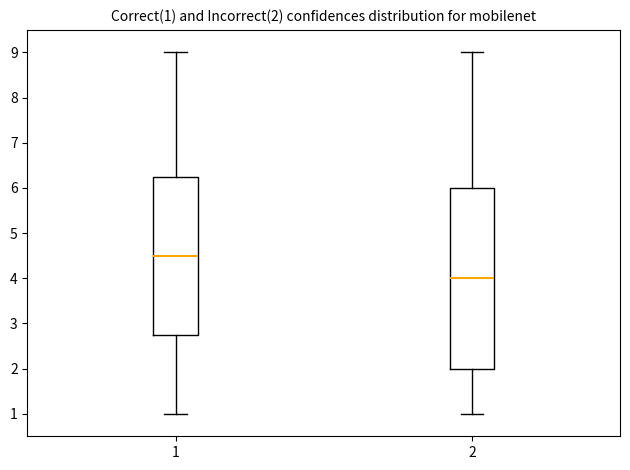

Which box's median line is the lowest?

2